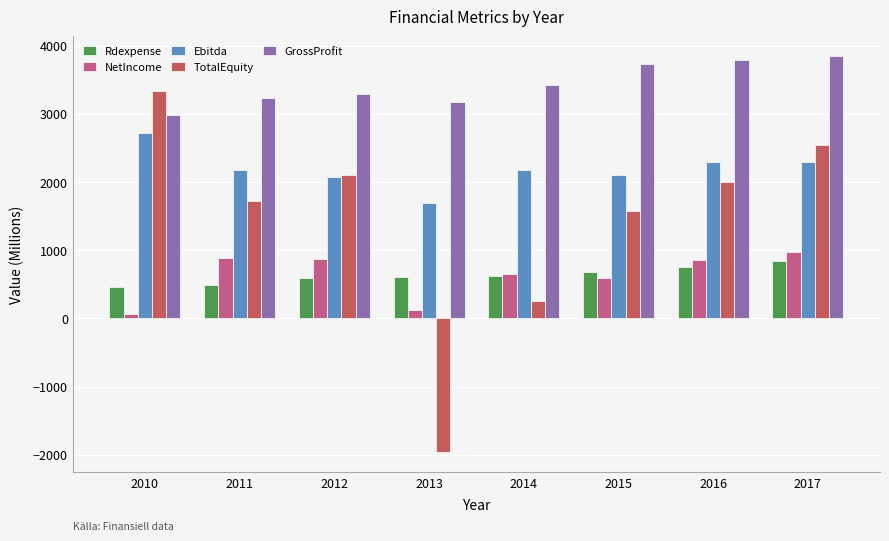

How many data points does each series have?

8